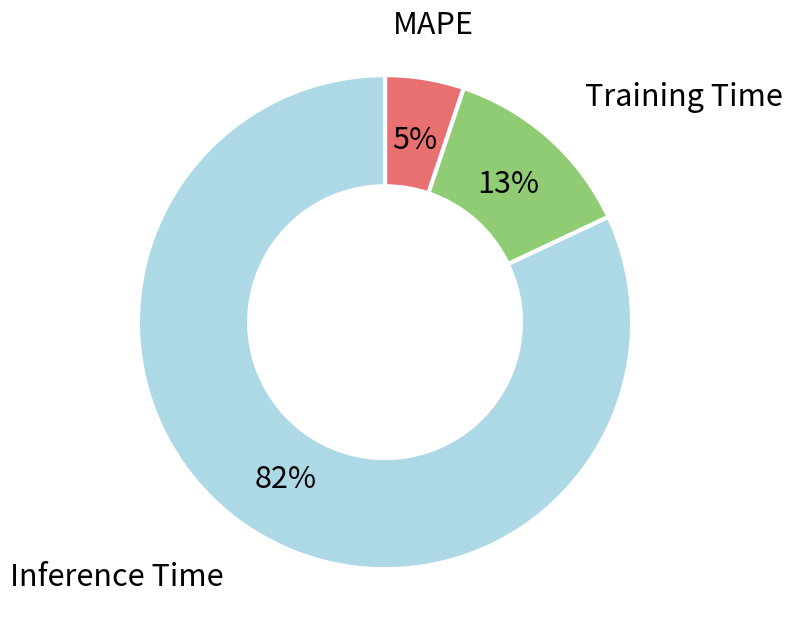

Which has a higher value, Inference Time or Training Time?

Inference Time